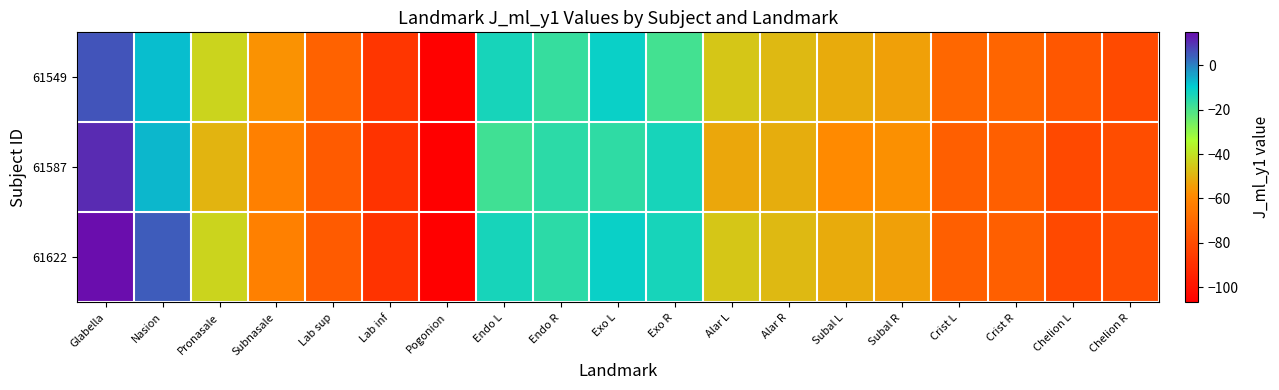

Reading left to right, transcribe all the data shown in this chart.

61549: Glabella=5.4	Nasion=-7.7	Pronasale=-43.0	Subnasale=-56.7	Lab sup=-72.4	Lab inf=-87.5	Pogonion=-106.3	Endo L=-13.2	Endo R=-17.1	Exo L=-11.3	Exo R=-19.2	Alar L=-45.6	Alar R=-48.8	Subal L=-51.6	Subal R=-53.8	Crist L=-70.3	Crist R=-71.7	Chelion L=-76.0	Chelion R=-80.7
61587: Glabella=10.8	Nasion=-6.7	Pronasale=-49.4	Subnasale=-61.9	Lab sup=-74.8	Lab inf=-88.6	Pogonion=-106.8	Endo L=-18.5	Endo R=-15.7	Exo L=-16.6	Exo R=-12.8	Alar L=-52.4	Alar R=-51.0	Subal L=-58.5	Subal R=-57.1	Crist L=-73.2	Crist R=-73.1	Chelion L=-81.1	Chelion R=-79.5
61622: Glabella=14.8	Nasion=4.5	Pronasale=-43.0	Subnasale=-61.9	Lab sup=-74.8	Lab inf=-88.6	Pogonion=-106.8	Endo L=-13.2	Endo R=-15.7	Exo L=-11.3	Exo R=-12.8	Alar L=-45.6	Alar R=-48.8	Subal L=-51.6	Subal R=-53.8	Crist L=-73.2	Crist R=-73.1	Chelion L=-81.1	Chelion R=-79.5